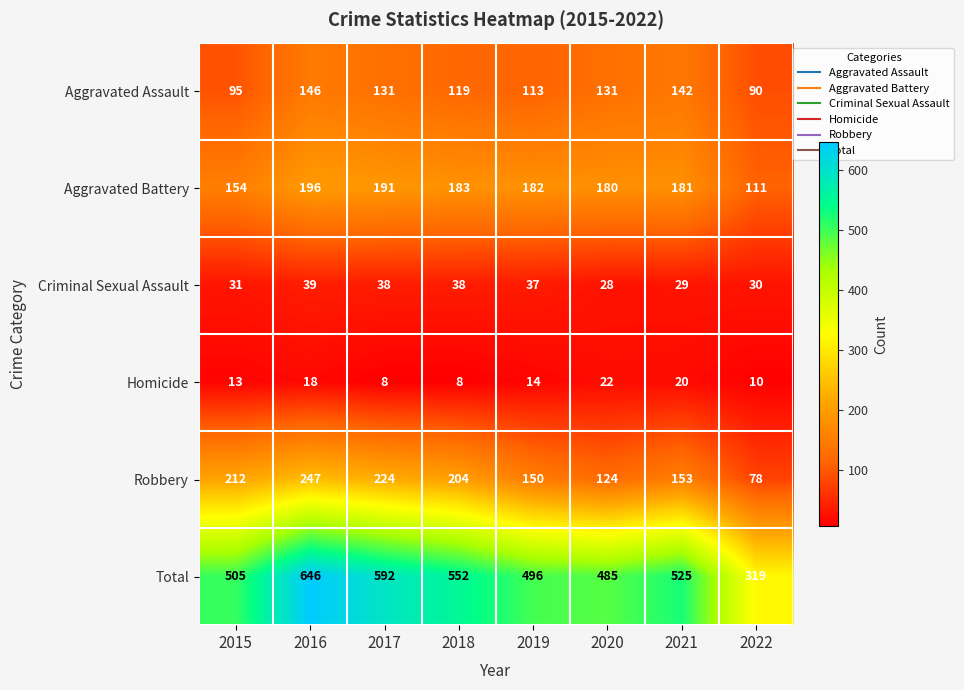

The value of Robbery at 2021 is 90. True or false?

False